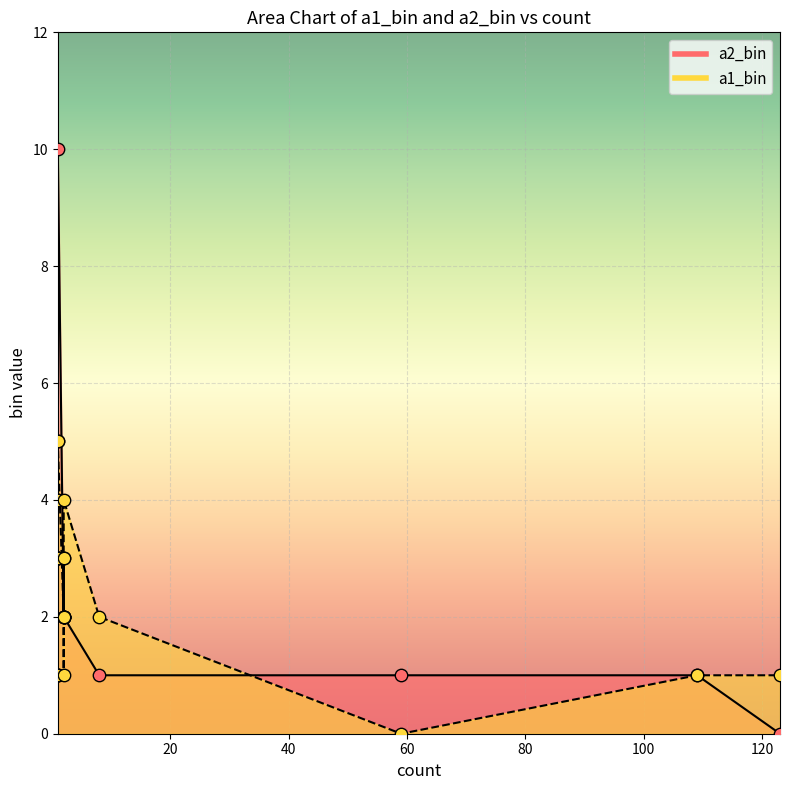

What is the total value across all series at 109?

2